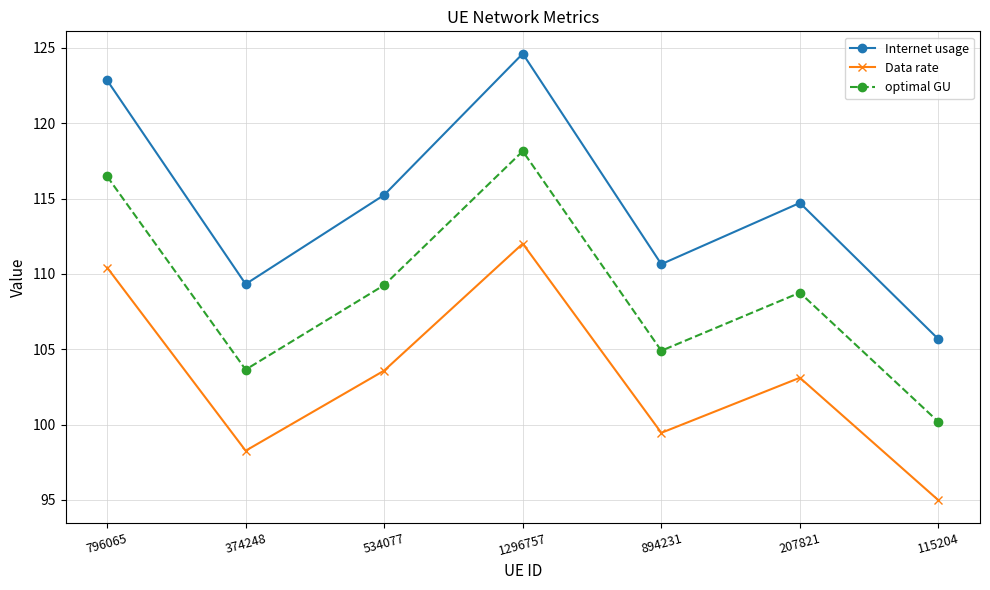

What is the difference between the second highest and minimum values in the Internet usage series?

17.2